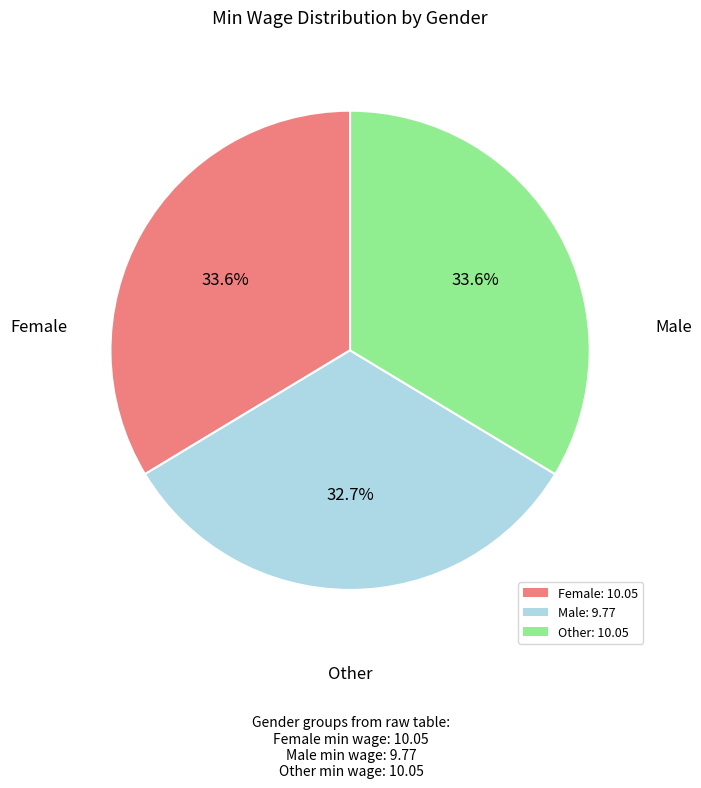

How much of the chart is everything except Male?

67.3%